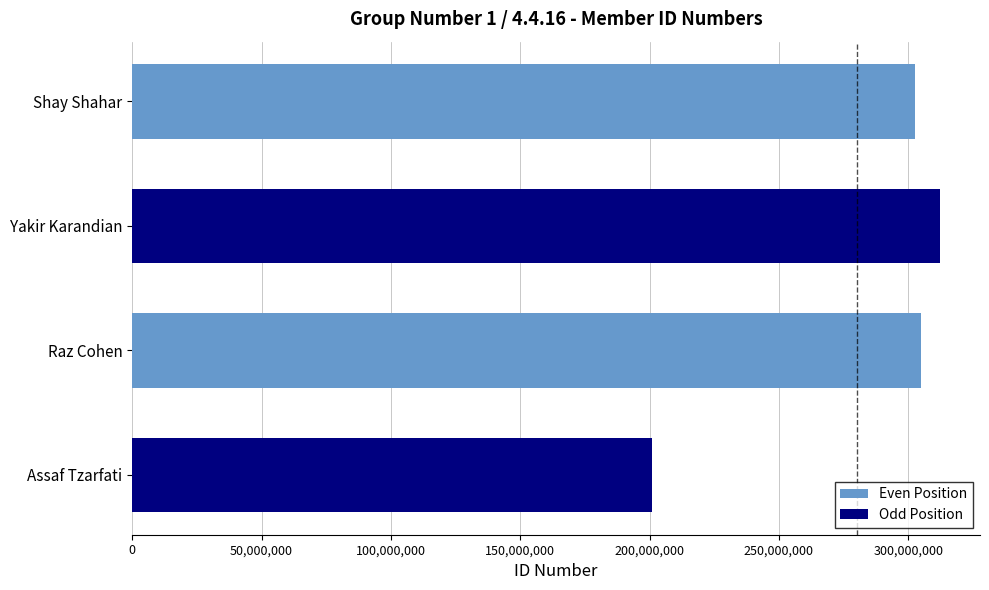

What is the sum of all values?

1120720820